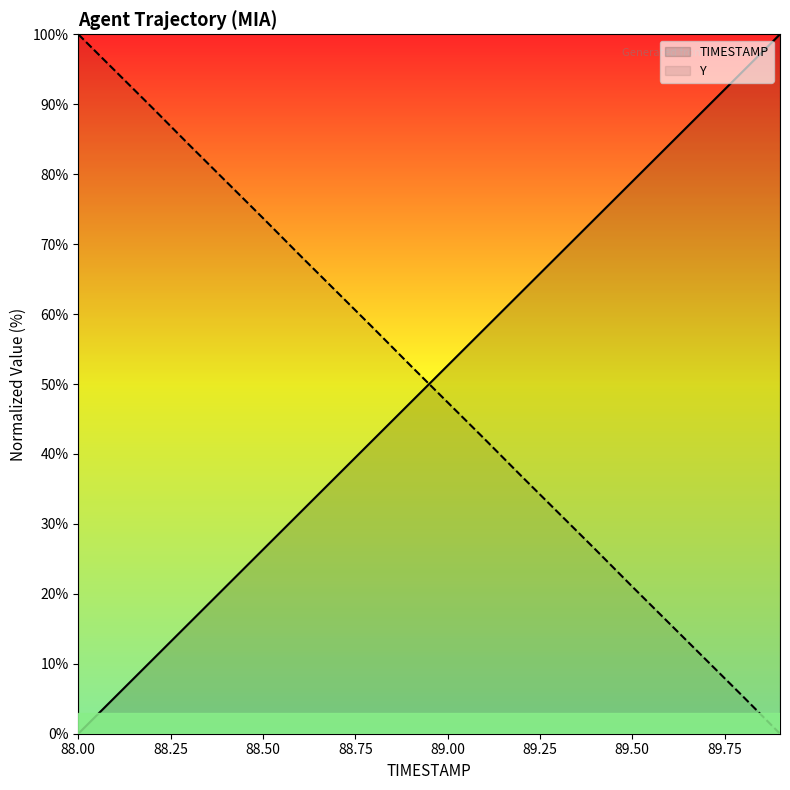

Which series has the largest total across all categories?

Y